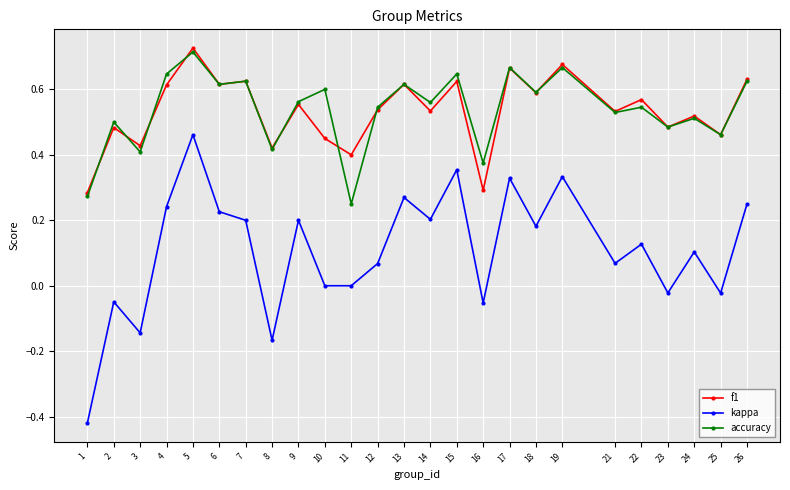

True or false: f1 has a value of 0.4 at 6.

False